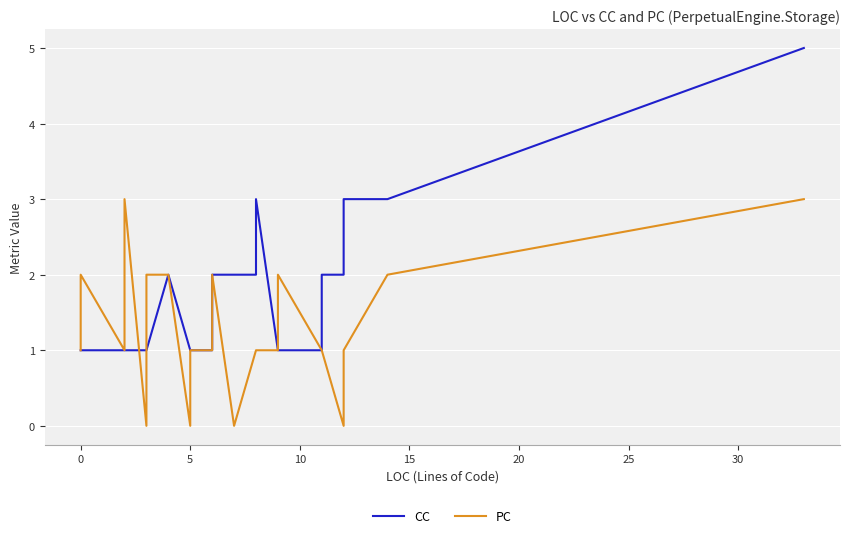

Which series has the largest total across all categories?

CC